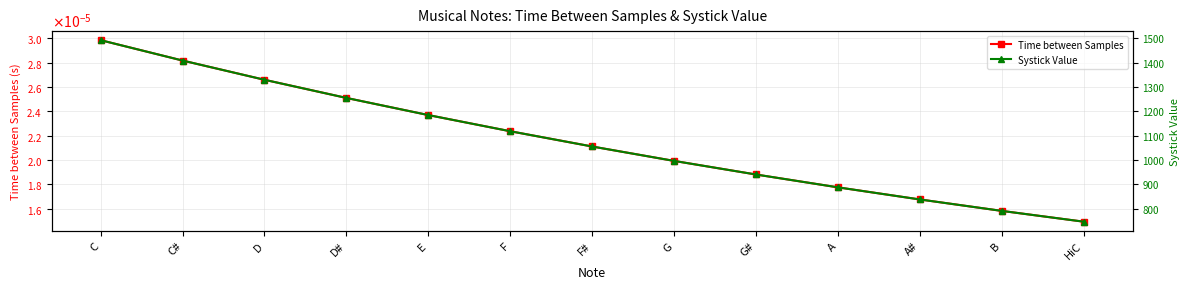

At how many categories does at least one series exceed 867?

10